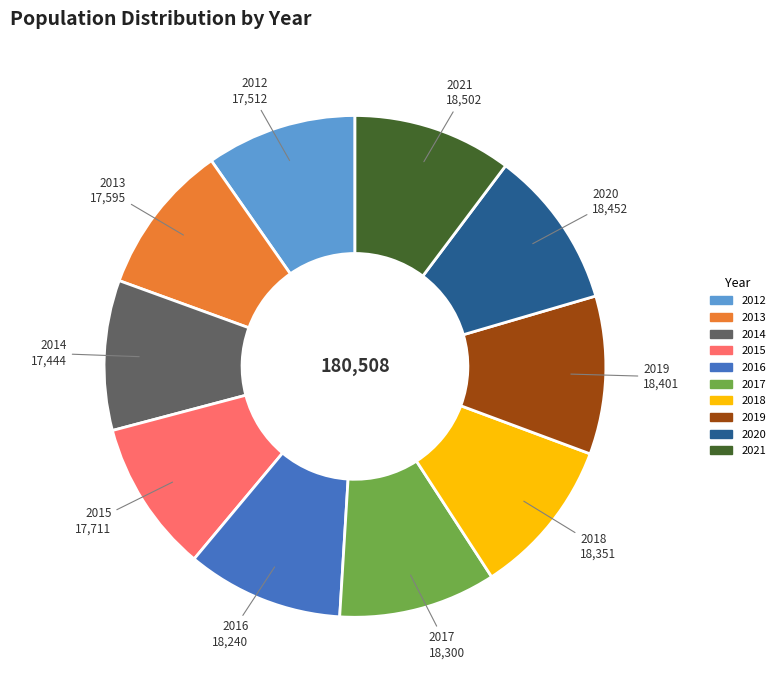

Is there any slice that represents more than half of the pie?

No